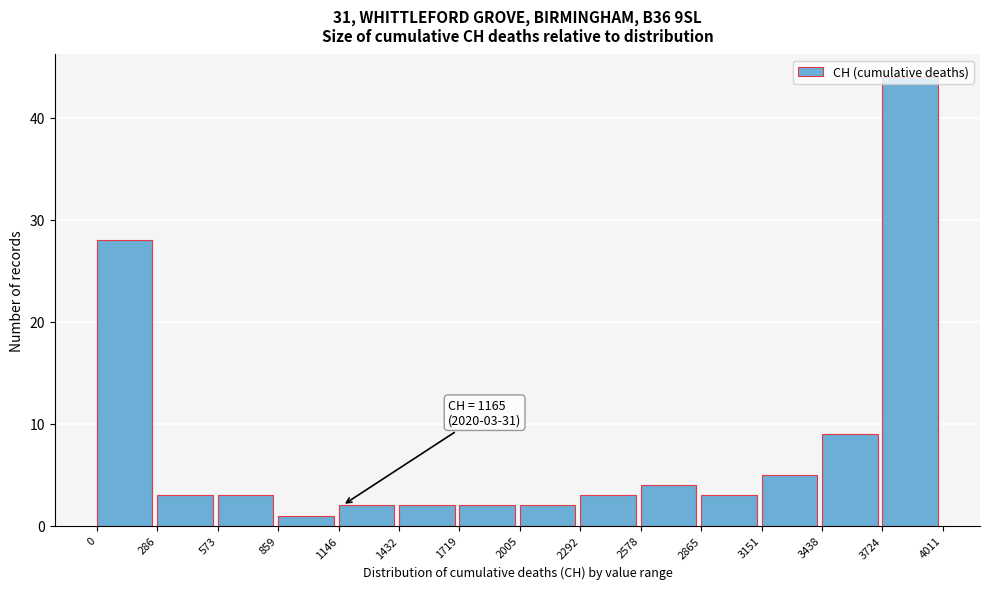

Which range on the x-axis has the tallest bar?

3724 to 4011